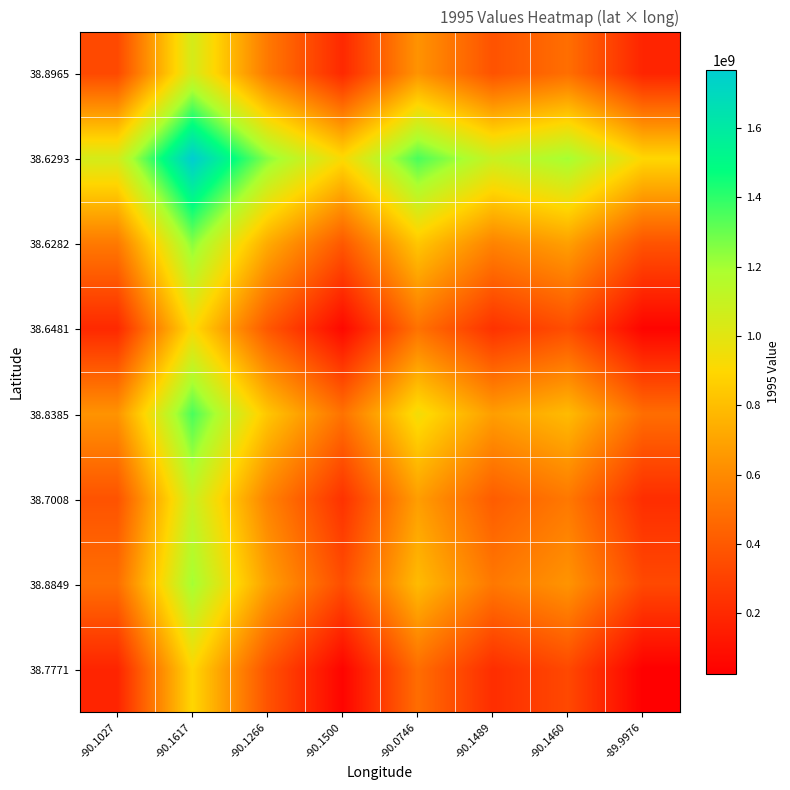

At which category does the chart reach its minimum across all series?

-89.9976